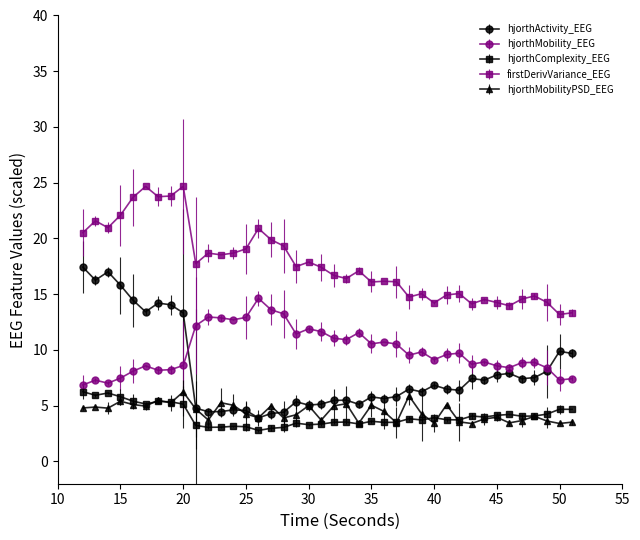

What is the greatest value displayed?

24.7